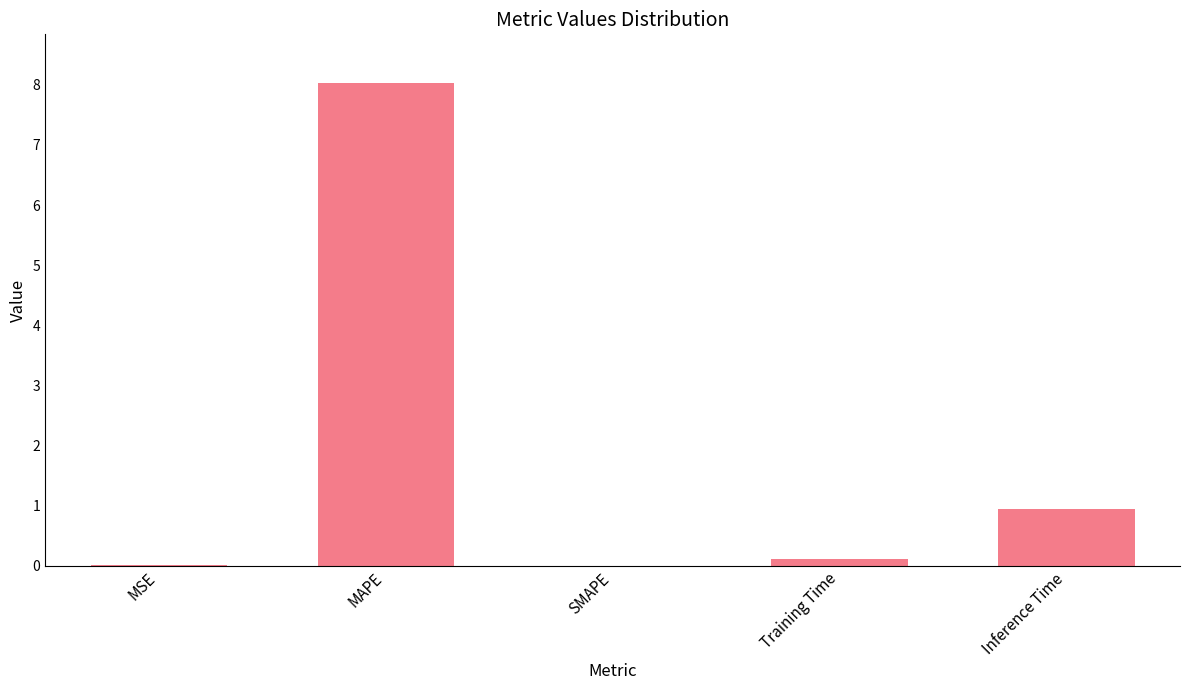

How many distinct data groups are displayed?

1